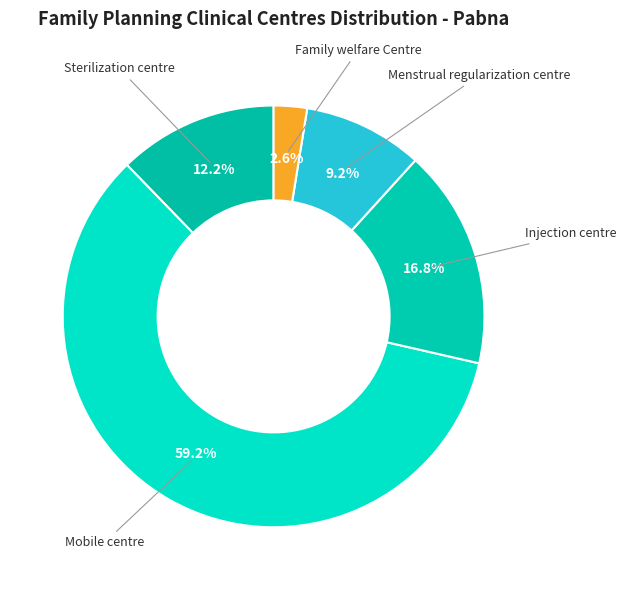

How many slices are in this pie chart?

5